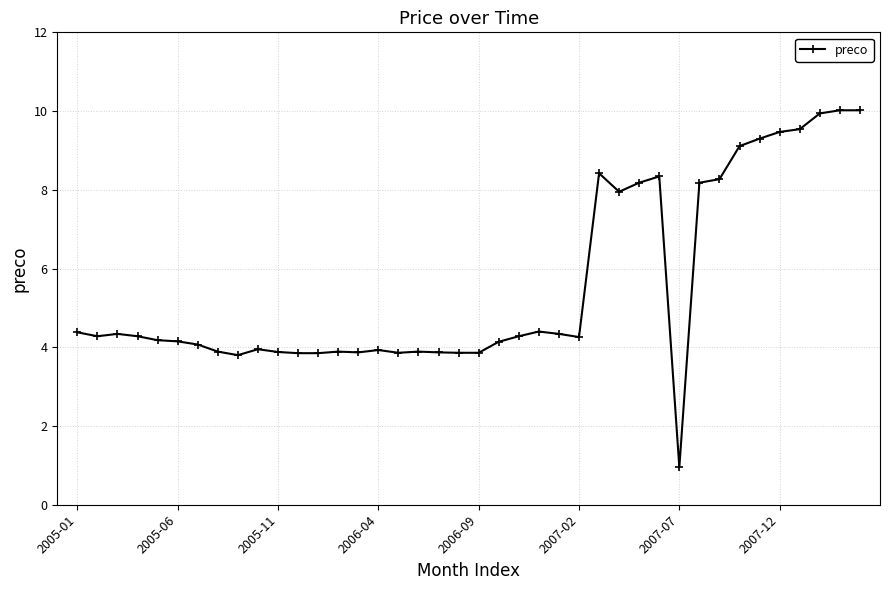

What is the difference between the second highest and second lowest values?

6.2